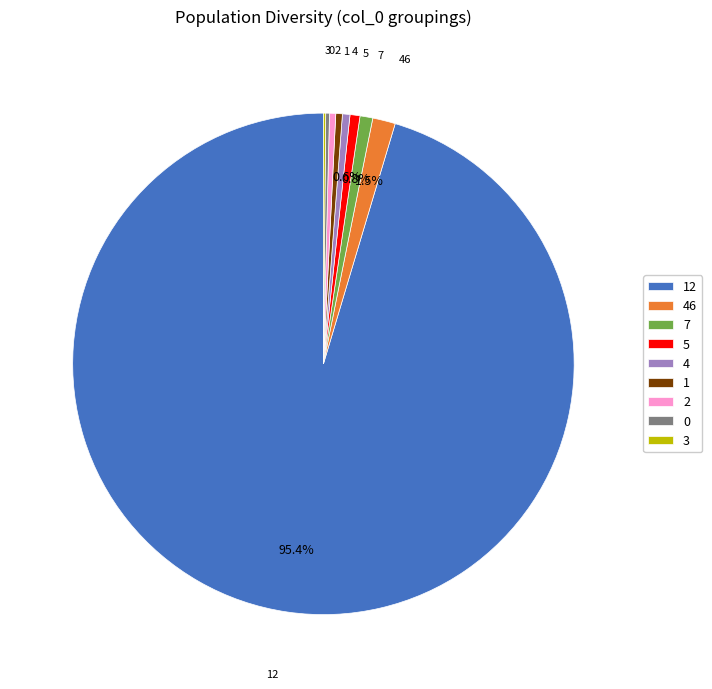

To the nearest percent, what is the difference between the largest and smallest slice percentages?

95%